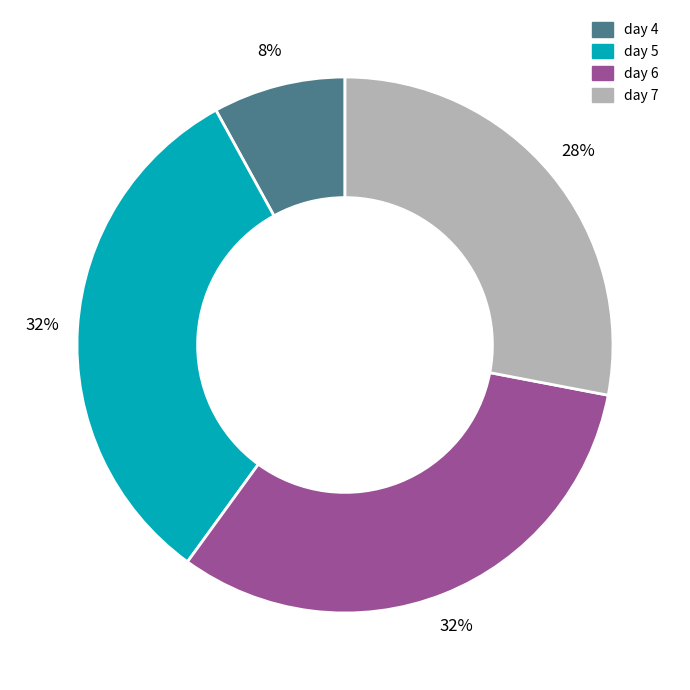

True or false: day 5 accounts for 20% of the total.

False